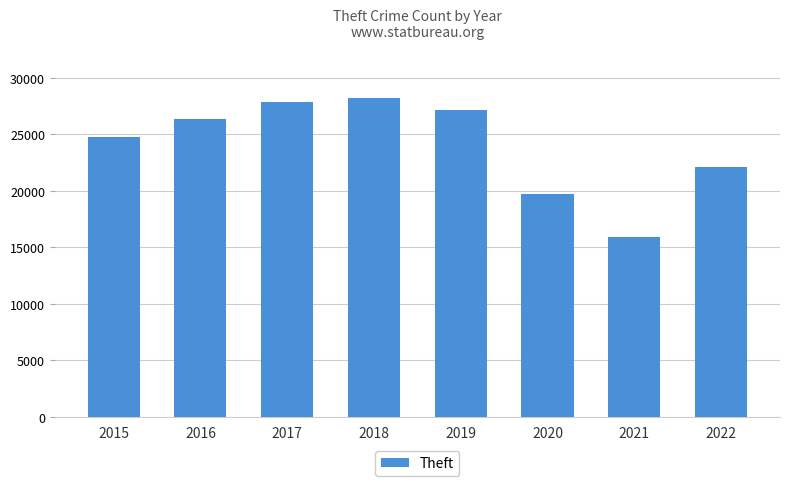

Reading right to left, list all the values displayed in this chart.

22096	15923	19704	27133	28196	27849	26317	24763